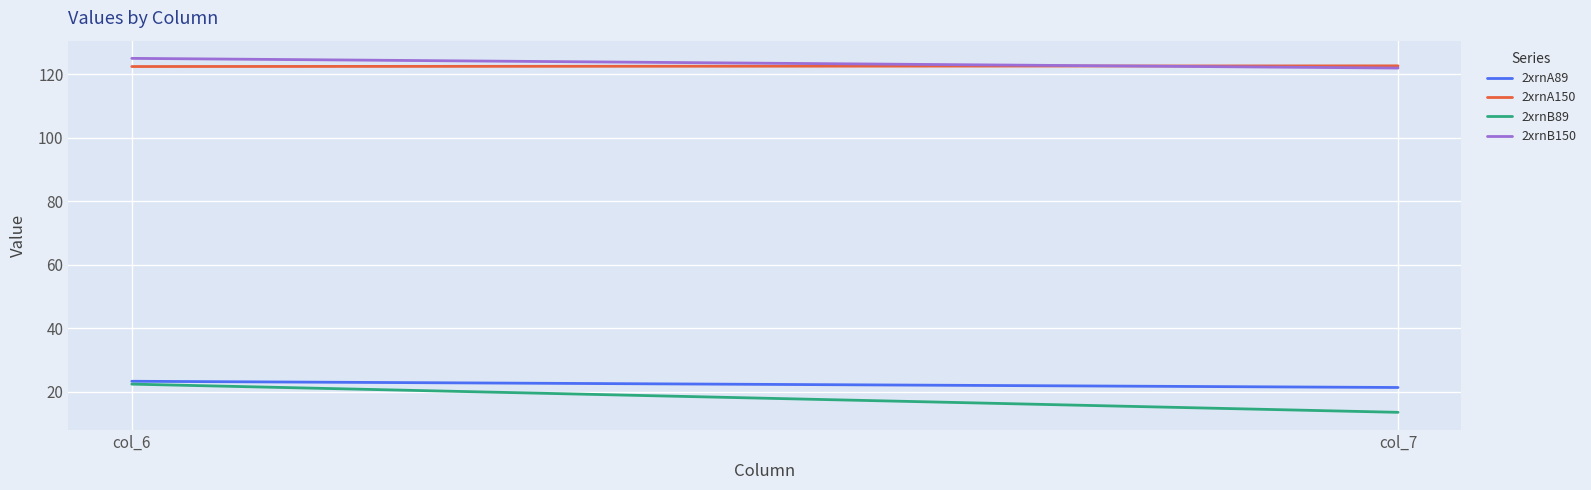

Rank the series by their maximum value, from lowest to highest.

2xrnB89, 2xrnA89, 2xrnA150, 2xrnB150